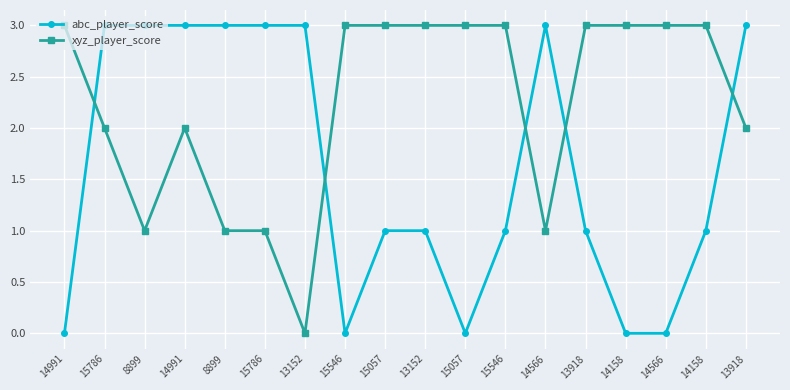

Reading left to right, list all the values displayed in this chart.

abc_player_score: 0	3	3	3	3	3	3	0	1	1	0	1	3	1	0	0	1	3
xyz_player_score: 3	2	1	2	1	1	0	3	3	3	3	3	1	3	3	3	3	2